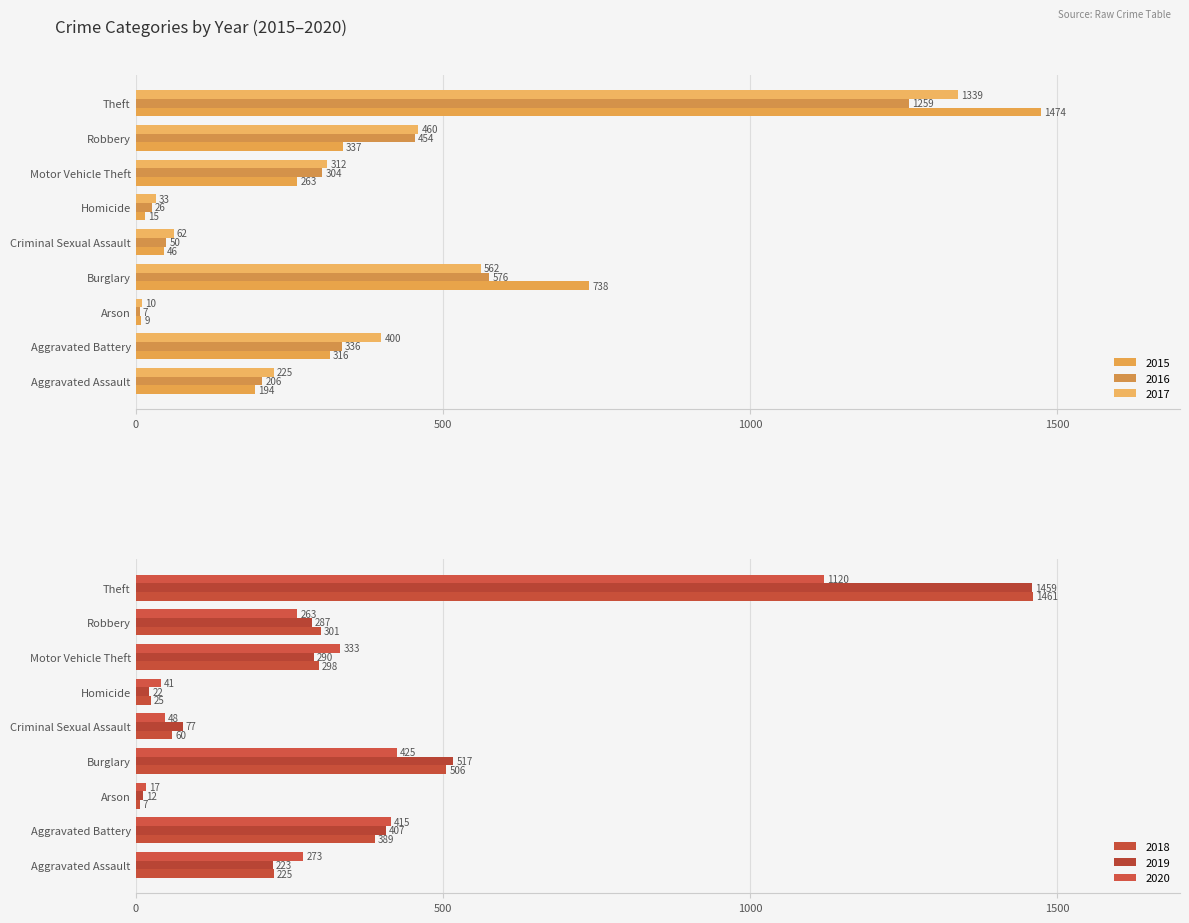

What is the spread (max minus min) of values at Aggravated Battery?

99